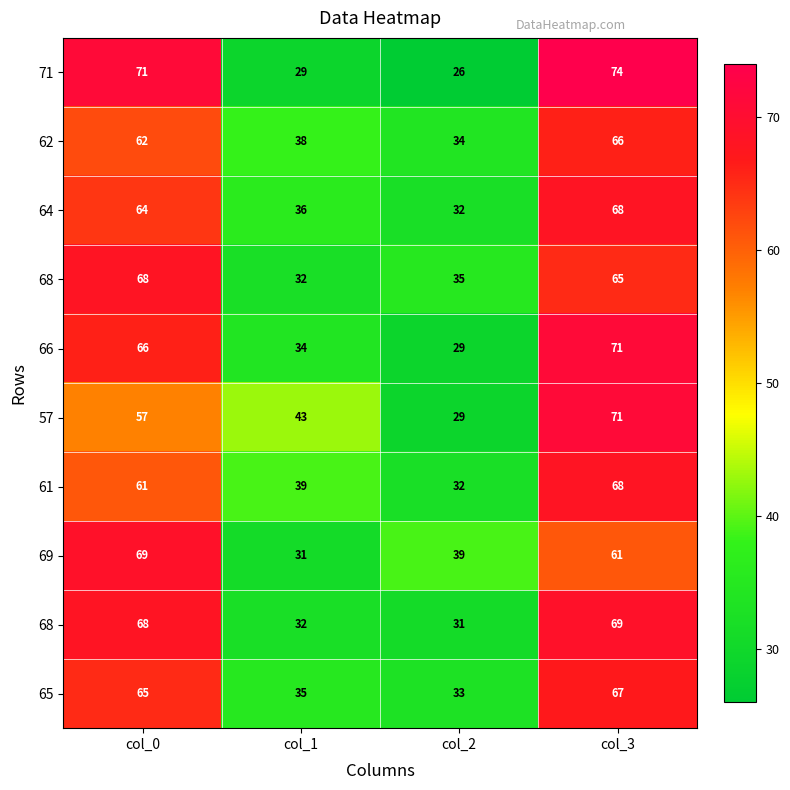

What is the total value across all series at col_0?

651